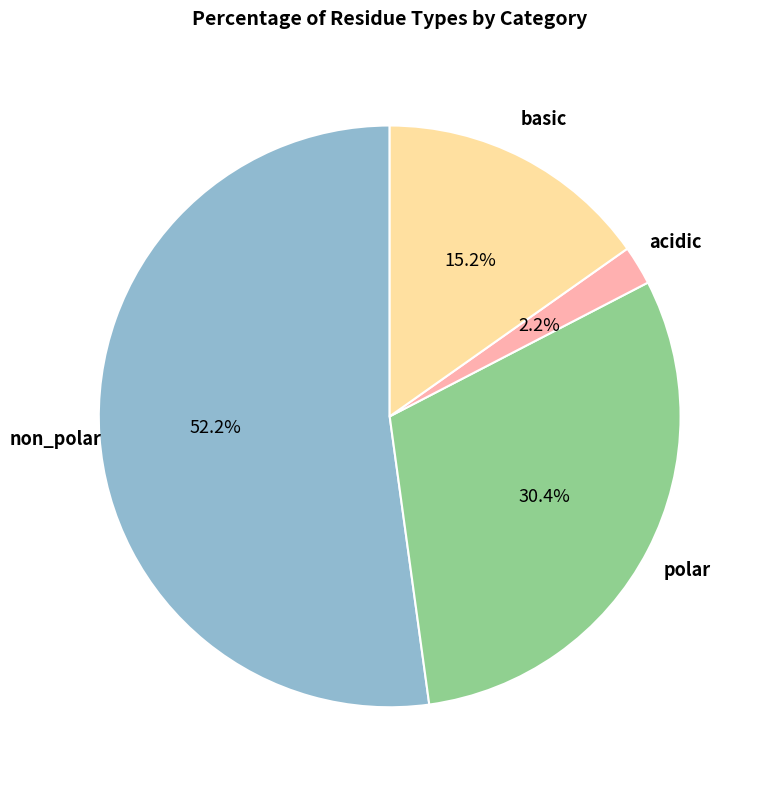

Is there any slice that represents more than half of the pie?

Yes